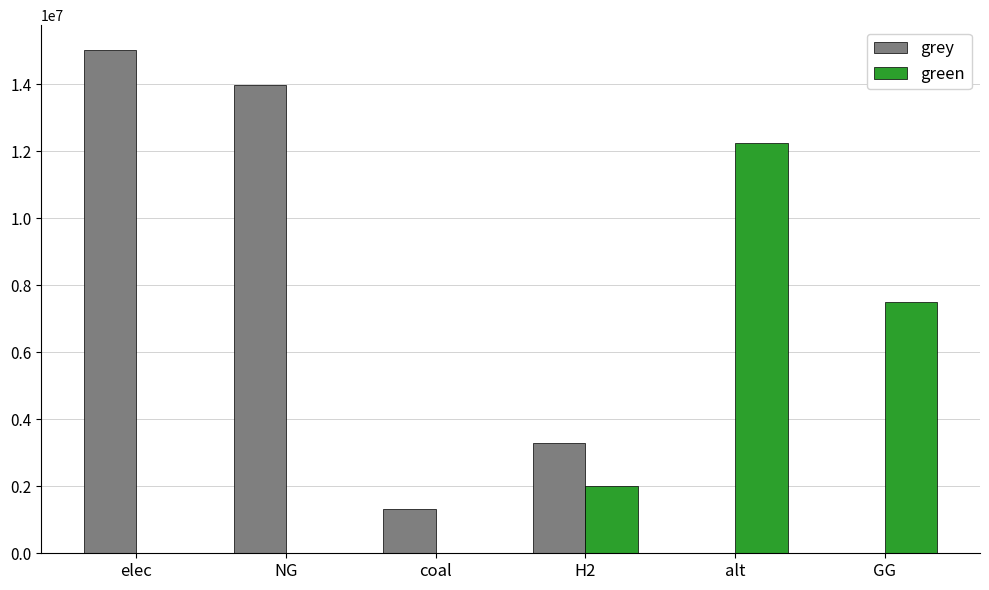

Is it true that green equals 6802322.5 at alt?

False